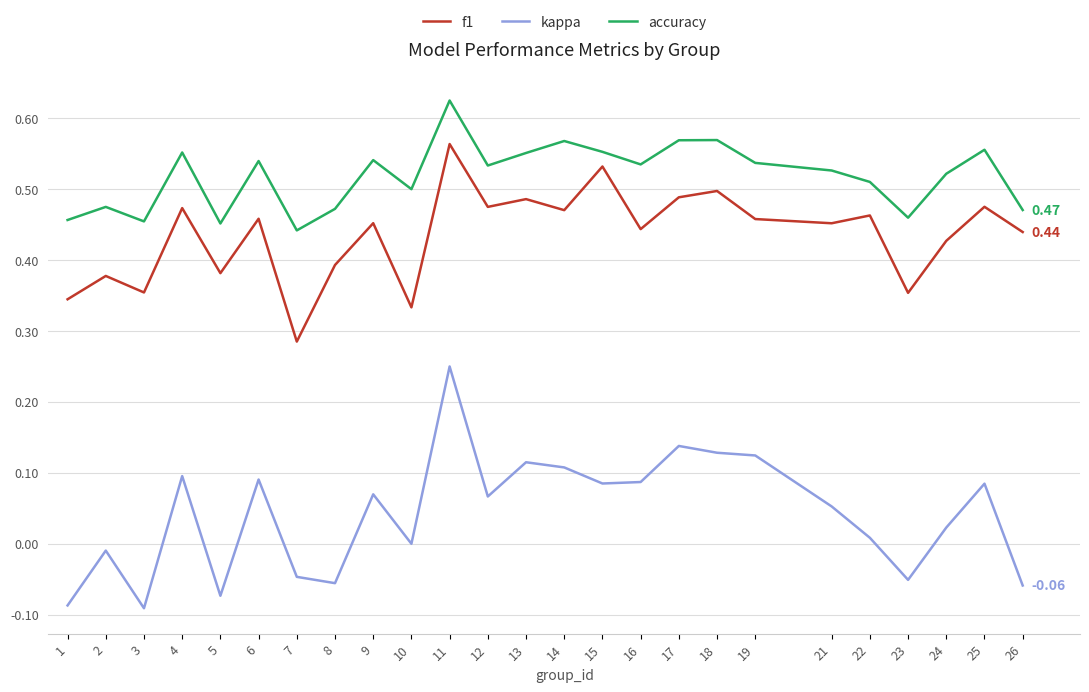

True or false: kappa and f1 intersect in this chart.

False